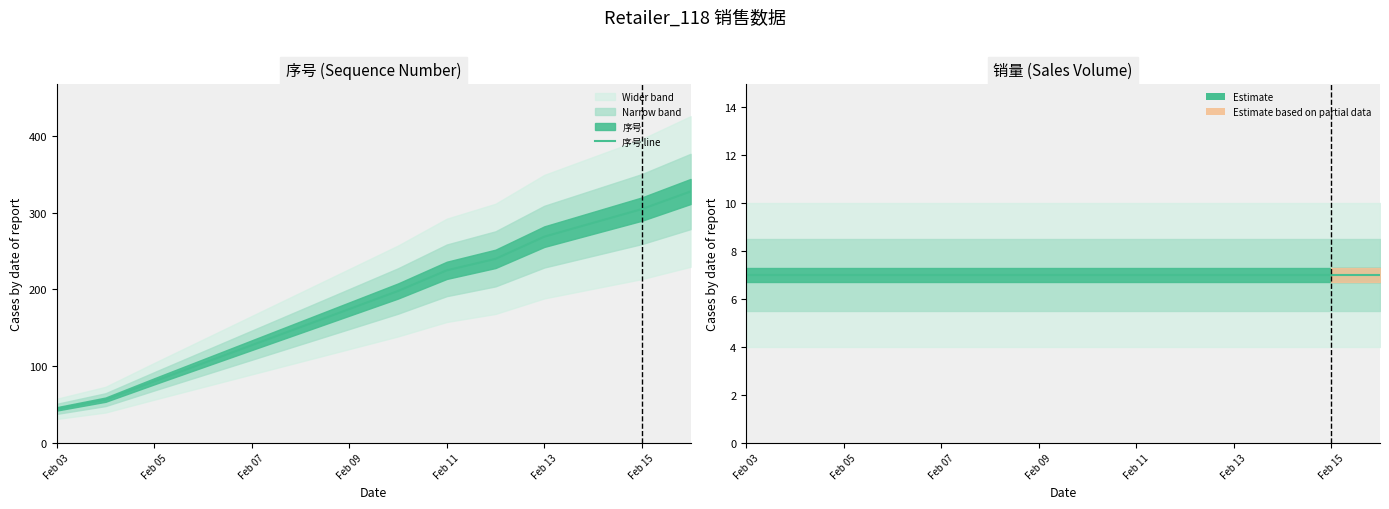

Is it true that 销量 line equals 3 at Feb 13?

False